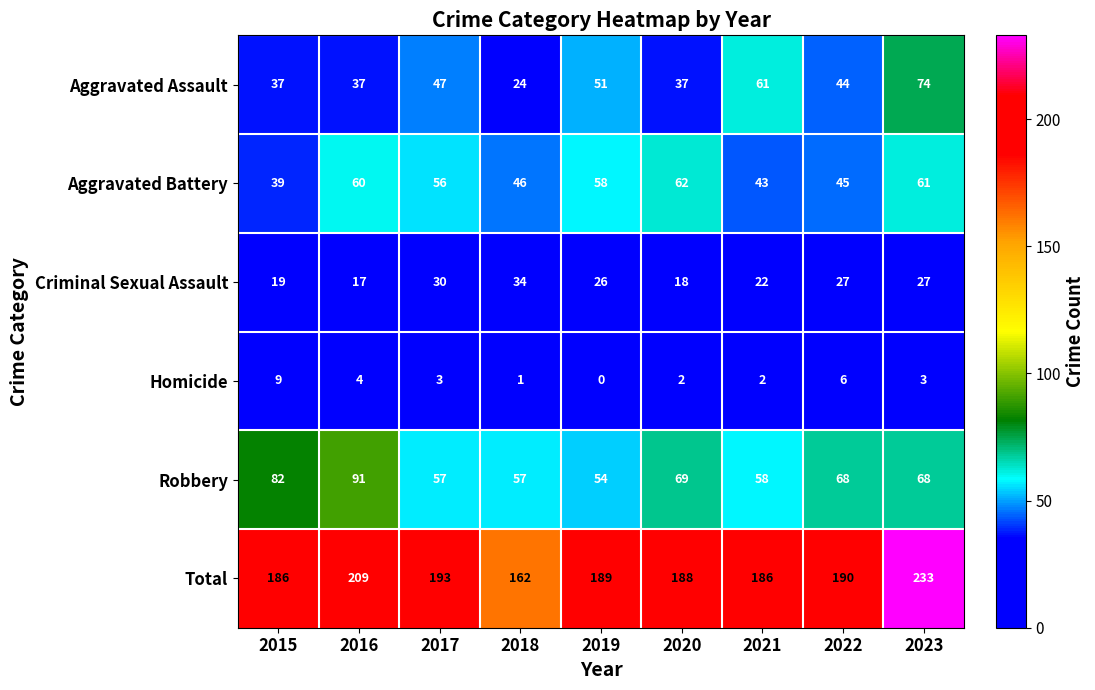

True or false: Aggravated Assault has a value of 27 at 2017.

False